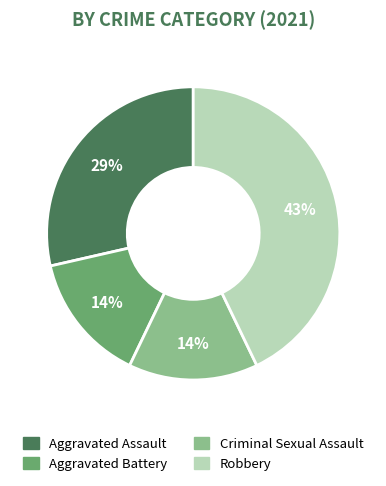

Is there any slice that represents more than half of the pie?

No